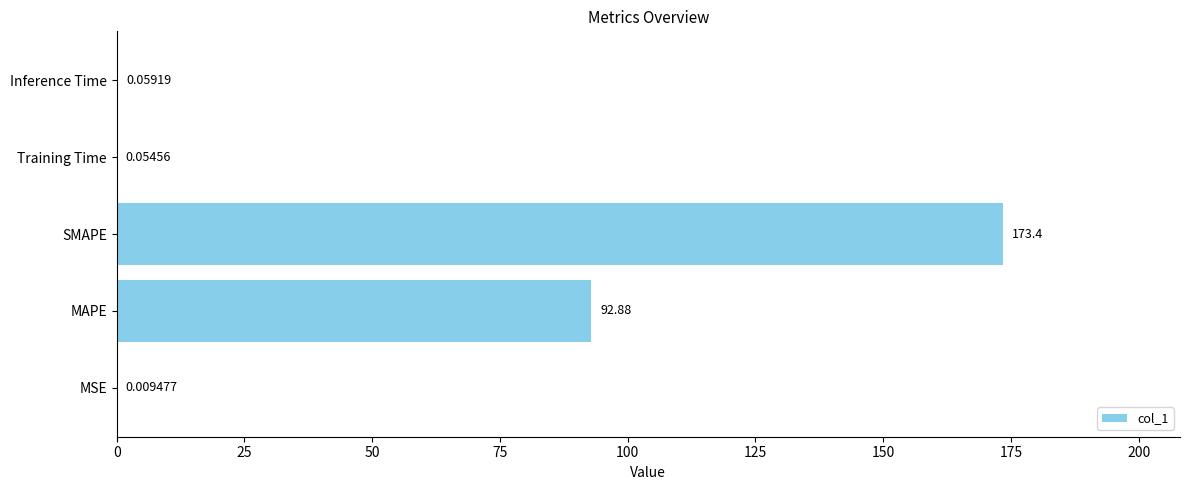

Are the bars horizontal?

Yes